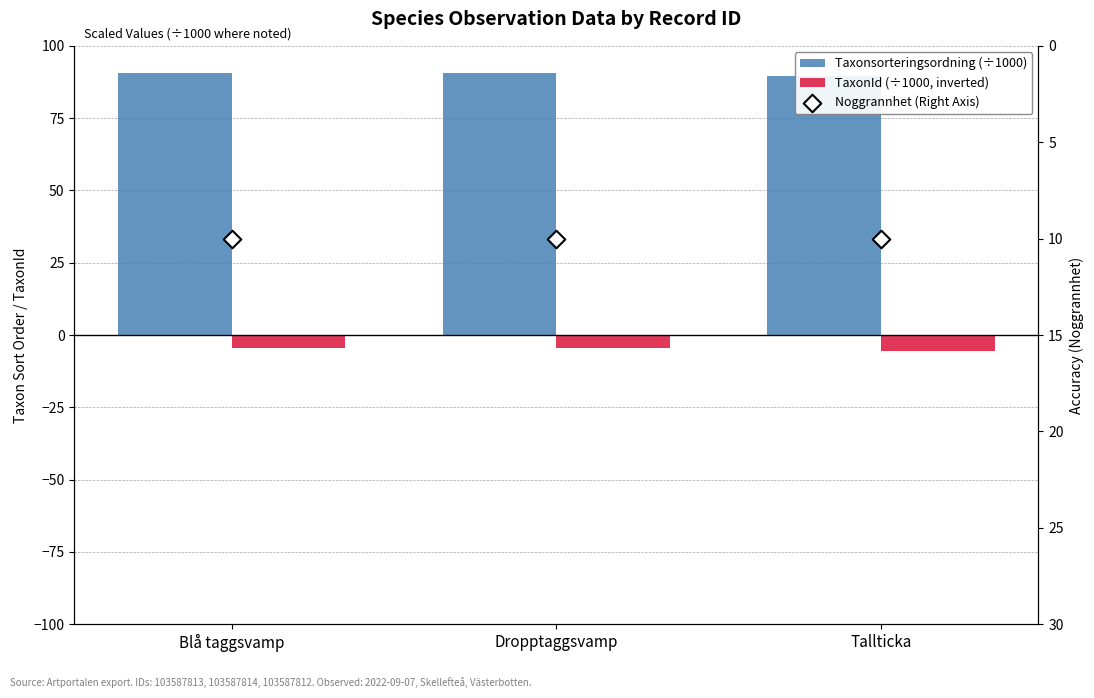

At how many categories does at least one series exceed 23?

3